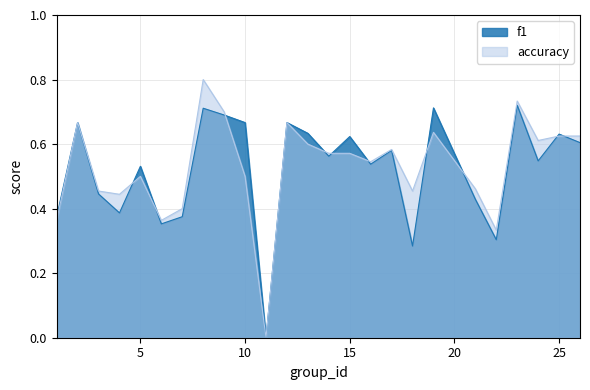

At which category does accuracy reach its first local peak?

2